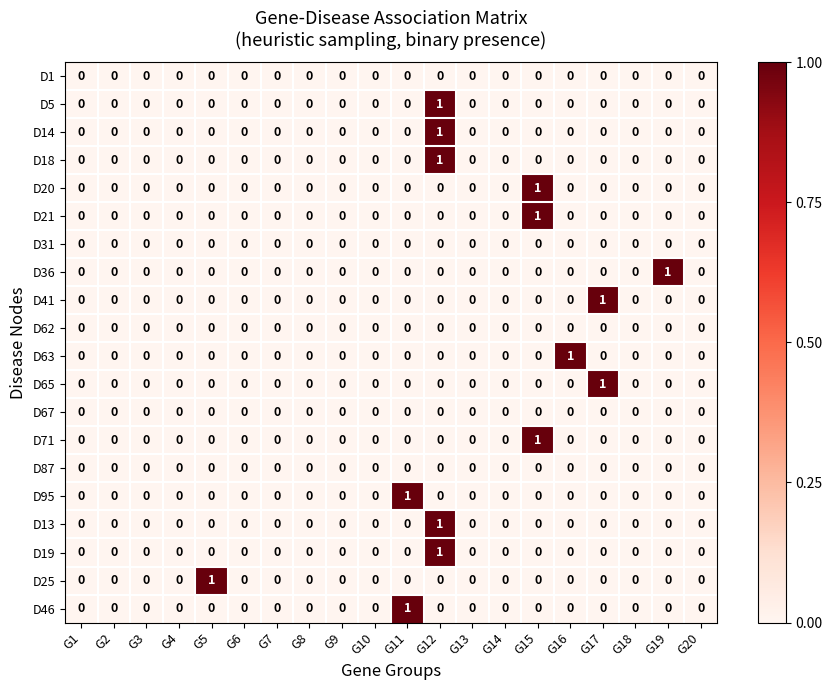

True or false: D31 has a value of 0 at G3.

True